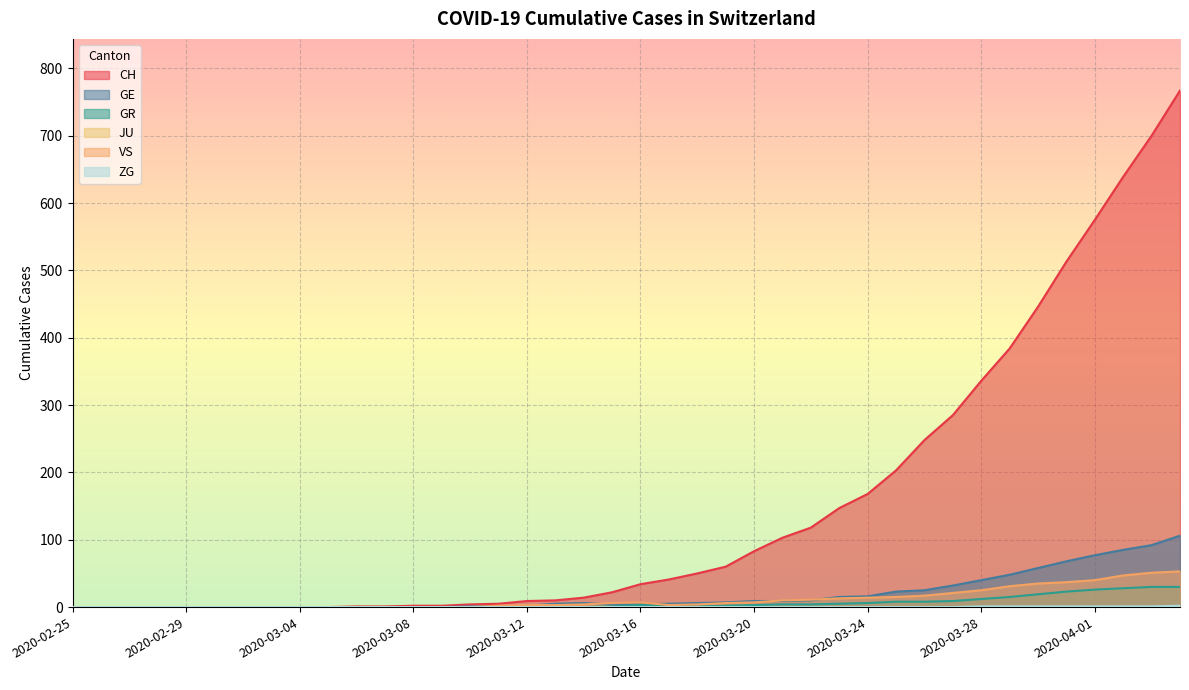

Where does the CH series first go above 34?

2020-03-17